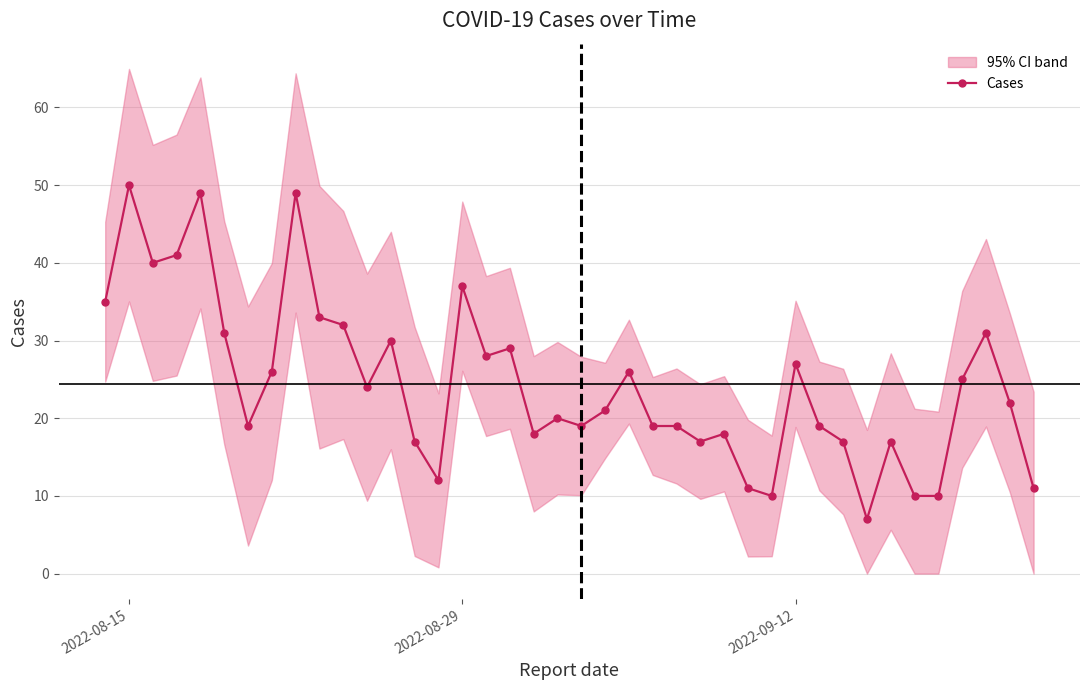

What is the value of the 2nd point from the left?

50